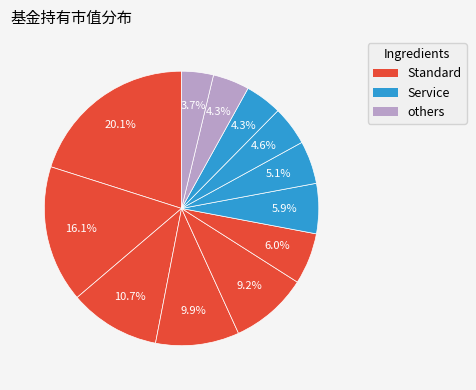

To the nearest percent, what is the average slice percentage?

8%